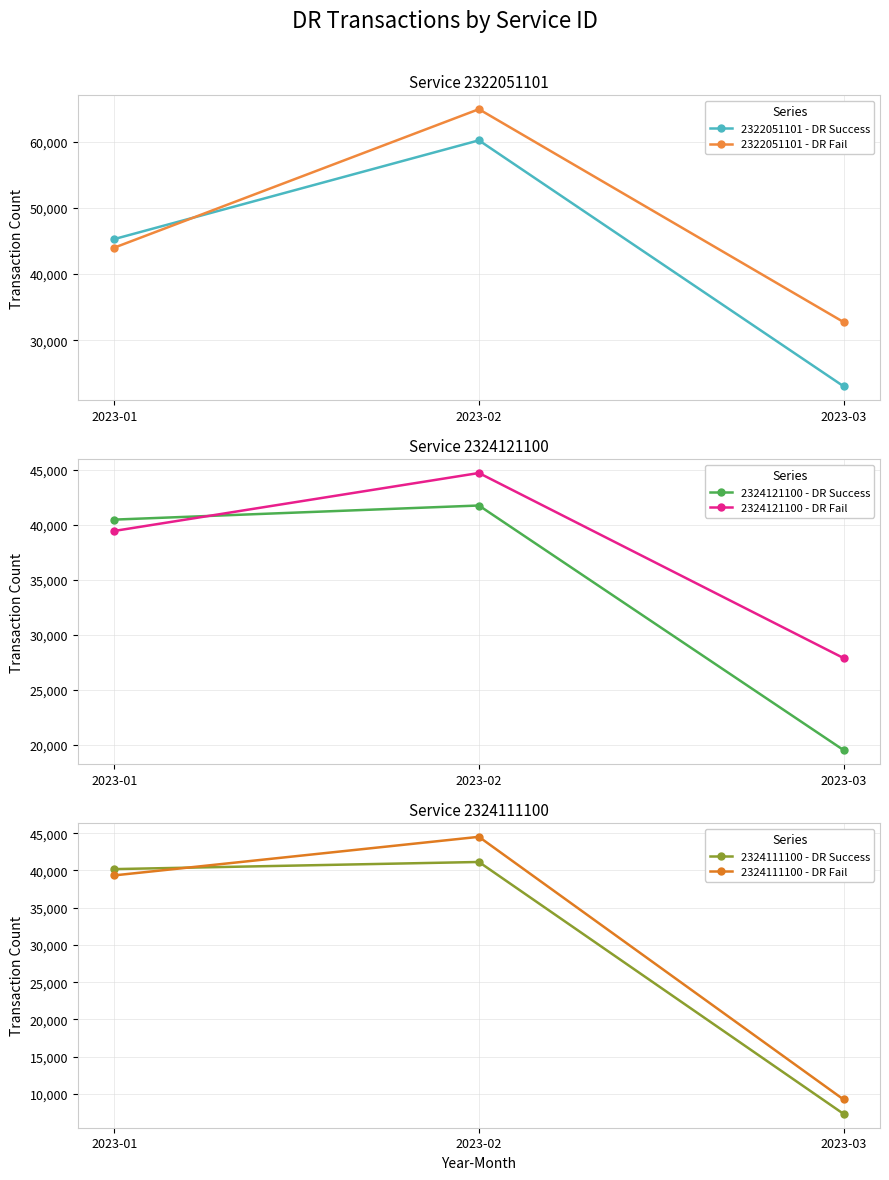

What are all the series names shown in the legend?

2322051101 - DR Success, 2322051101 - DR Fail, 2324121100 - DR Success, 2324121100 - DR Fail, 2324111100 - DR Success, 2324111100 - DR Fail